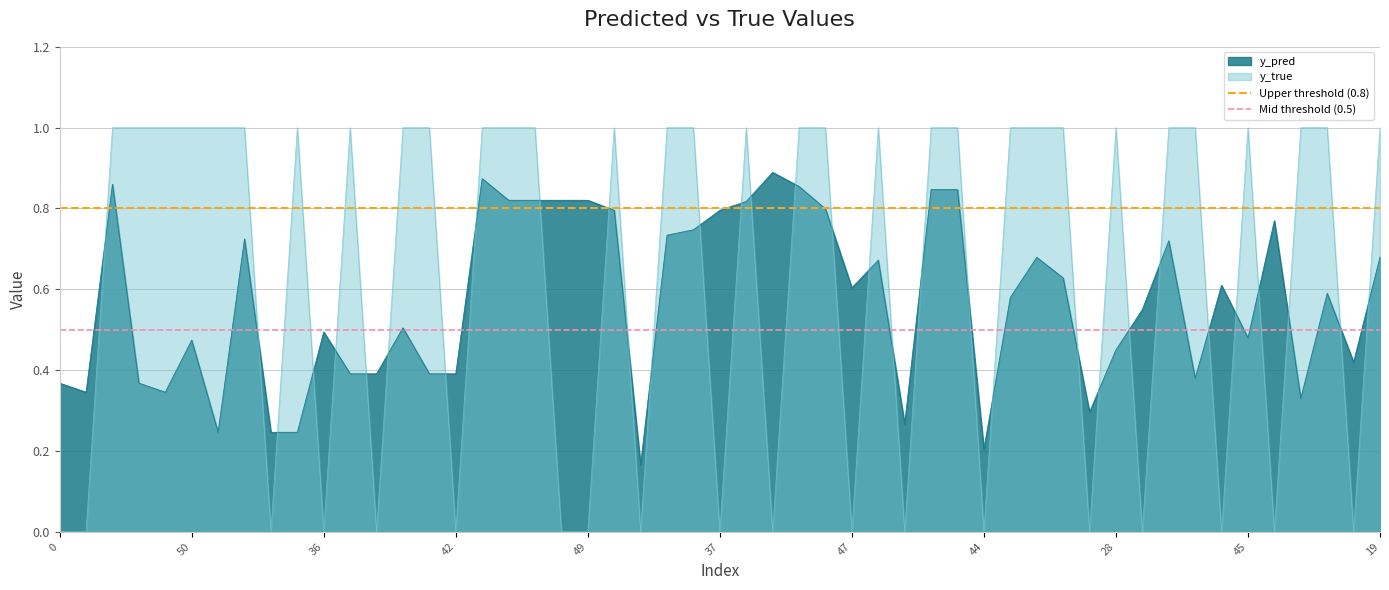

Is it true that Mid threshold (0.5) equals 0.7 at 0?

False